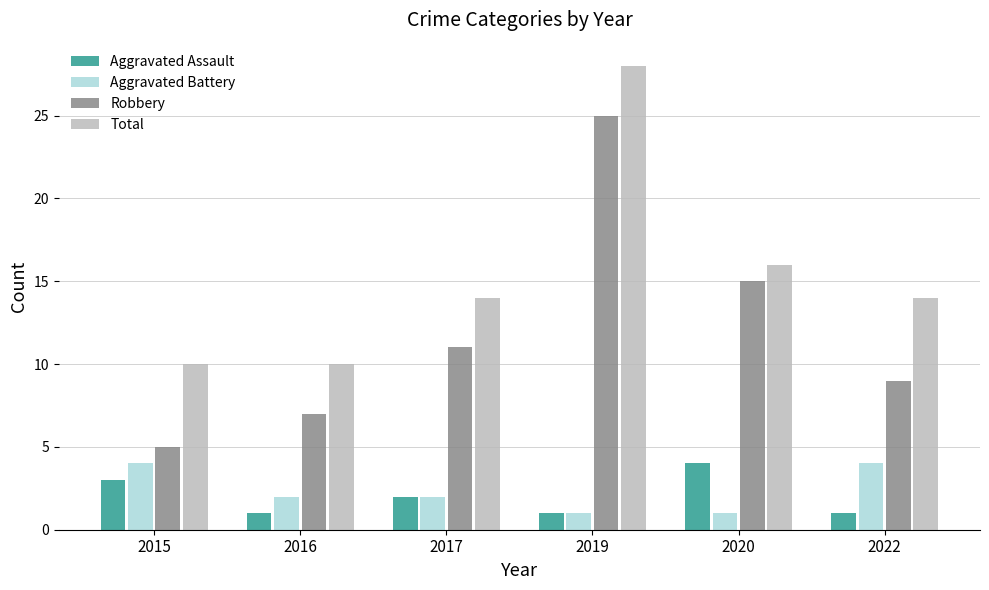

Rank the series at 2015 from lowest to highest value.

Aggravated Assault, Aggravated Battery, Robbery, Total